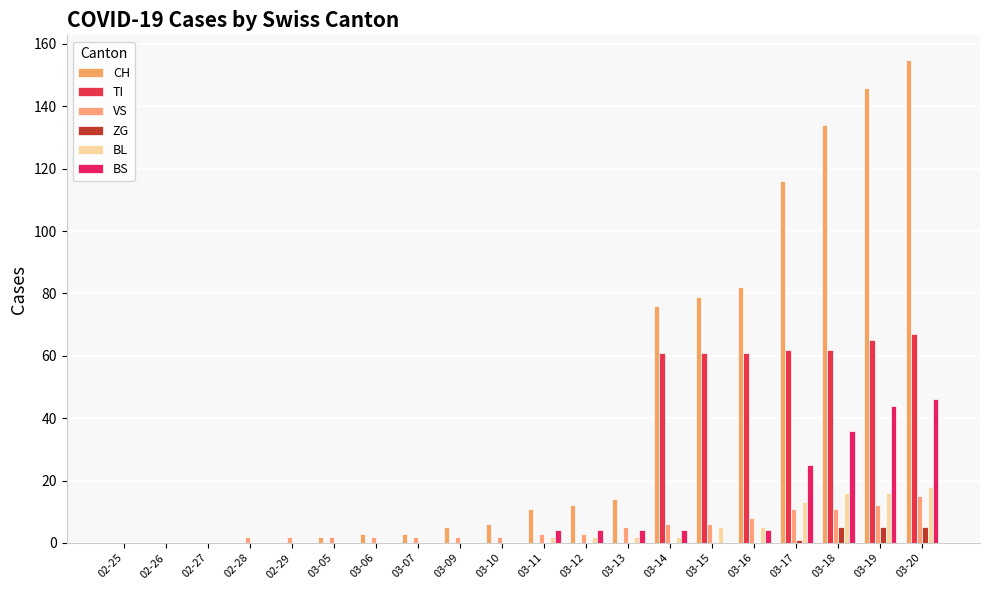

Reading left to right, extract all data points from this chart.

CH: 02-25=0	02-26=0	02-27=0	02-28=0	02-29=0	03-05=2	03-06=3	03-07=3	03-09=5	03-10=6	03-11=11	03-12=12	03-13=14	03-14=76	03-15=79	03-16=82	03-17=116	03-18=134	03-19=146	03-20=155
TI: 02-25=0	02-26=0	02-27=0	02-28=0	02-29=0	03-05=0	03-06=0	03-07=0	03-09=0	03-10=0	03-11=0	03-12=0	03-13=0	03-14=61	03-15=61	03-16=61	03-17=62	03-18=62	03-19=65	03-20=67
VS: 02-25=0	02-26=0	02-27=0	02-28=2	02-29=2	03-05=2	03-06=2	03-07=2	03-09=2	03-10=2	03-11=3	03-12=3	03-13=5	03-14=6	03-15=6	03-16=8	03-17=11	03-18=11	03-19=12	03-20=15
ZG: 02-25=0	02-26=0	02-27=0	02-28=0	02-29=0	03-05=0	03-06=0	03-07=0	03-09=0	03-10=0	03-11=0	03-12=0	03-13=0	03-14=0	03-15=0	03-16=0	03-17=1	03-18=5	03-19=5	03-20=5
BL: 02-25=0	02-26=0	02-27=0	02-28=0	02-29=0	03-05=0	03-06=0	03-07=0	03-09=0	03-10=0	03-11=2	03-12=2	03-13=2	03-14=2	03-15=5	03-16=5	03-17=13	03-18=16	03-19=16	03-20=18
BS: 02-25=0	02-26=0	02-27=0	02-28=0	02-29=0	03-05=0	03-06=0	03-07=0	03-09=0	03-10=0	03-11=4	03-12=4	03-13=4	03-14=4	03-15=0	03-16=4	03-17=25	03-18=36	03-19=44	03-20=46